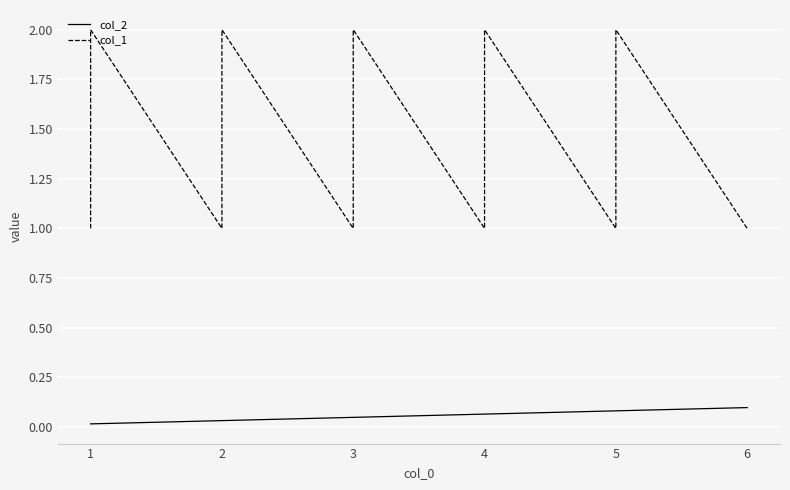

Which series has the widest spread of values?

col_1